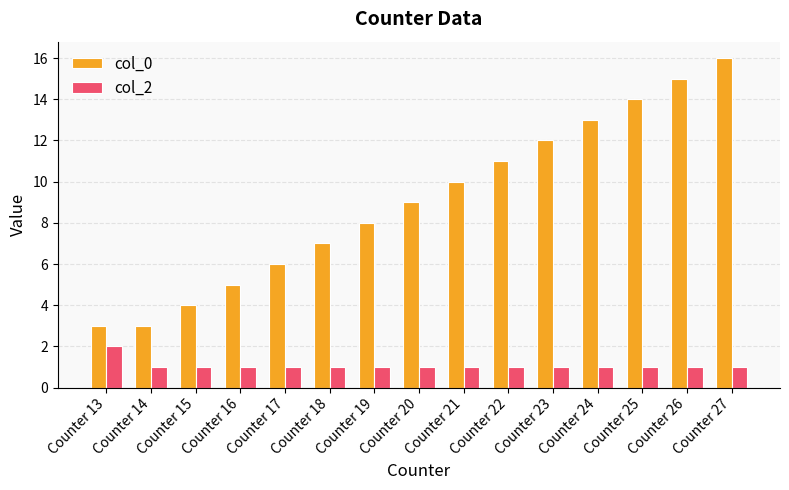

What is the highest value of the col_2 series?

2